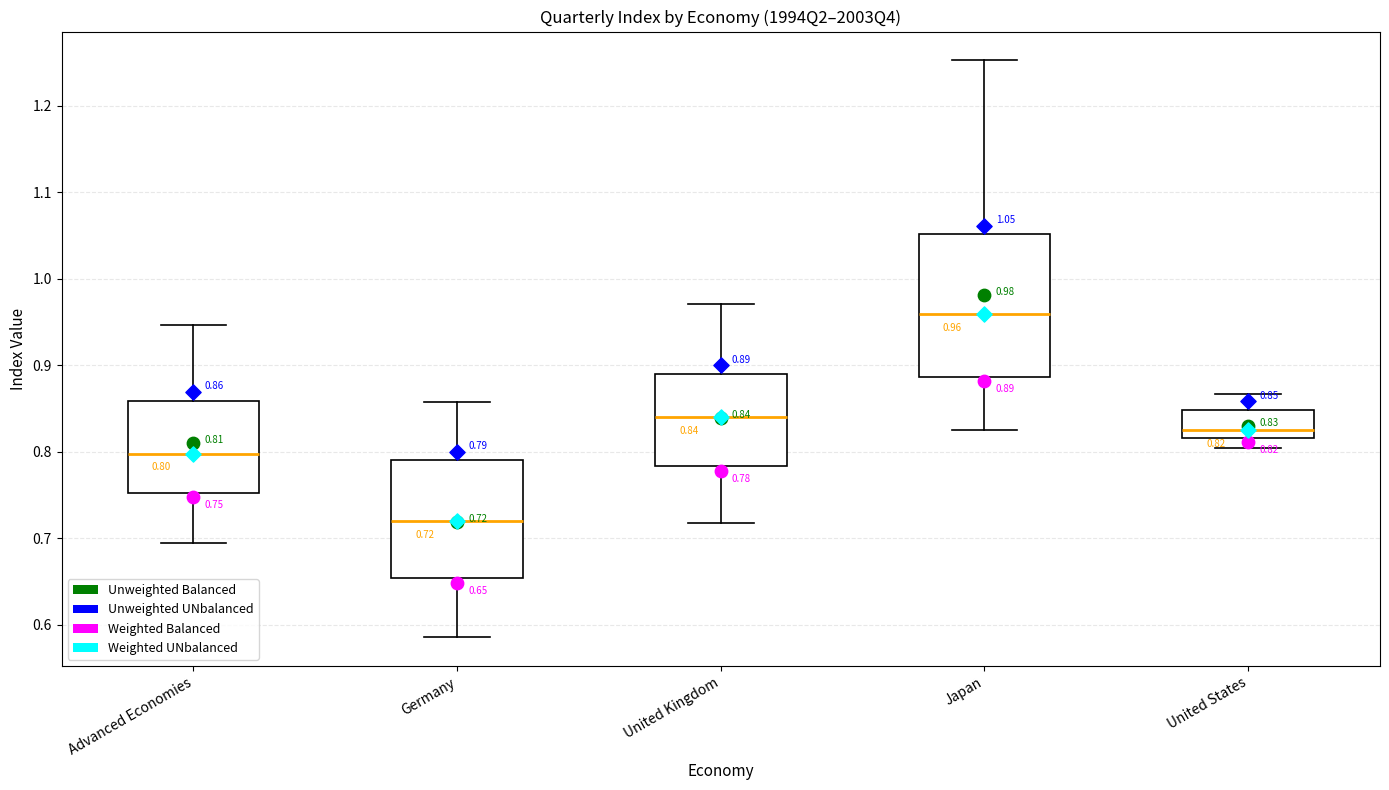

Which box is the tallest, from its lower edge to its upper edge?

Japan